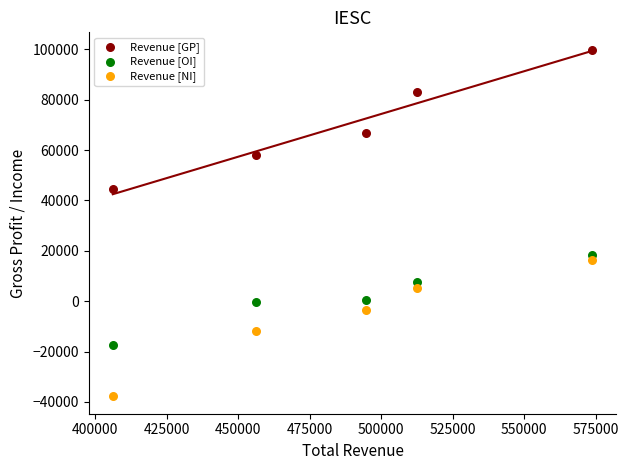

Which series reaches the maximum Y coordinate?

Revenue [GP]